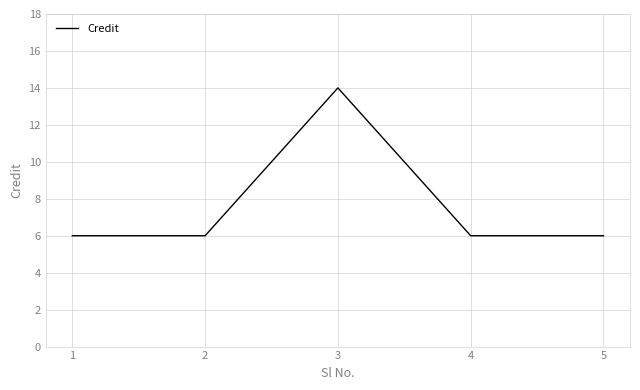

Reading left to right, transcribe all the data shown in this chart.

6	6	14	6	6